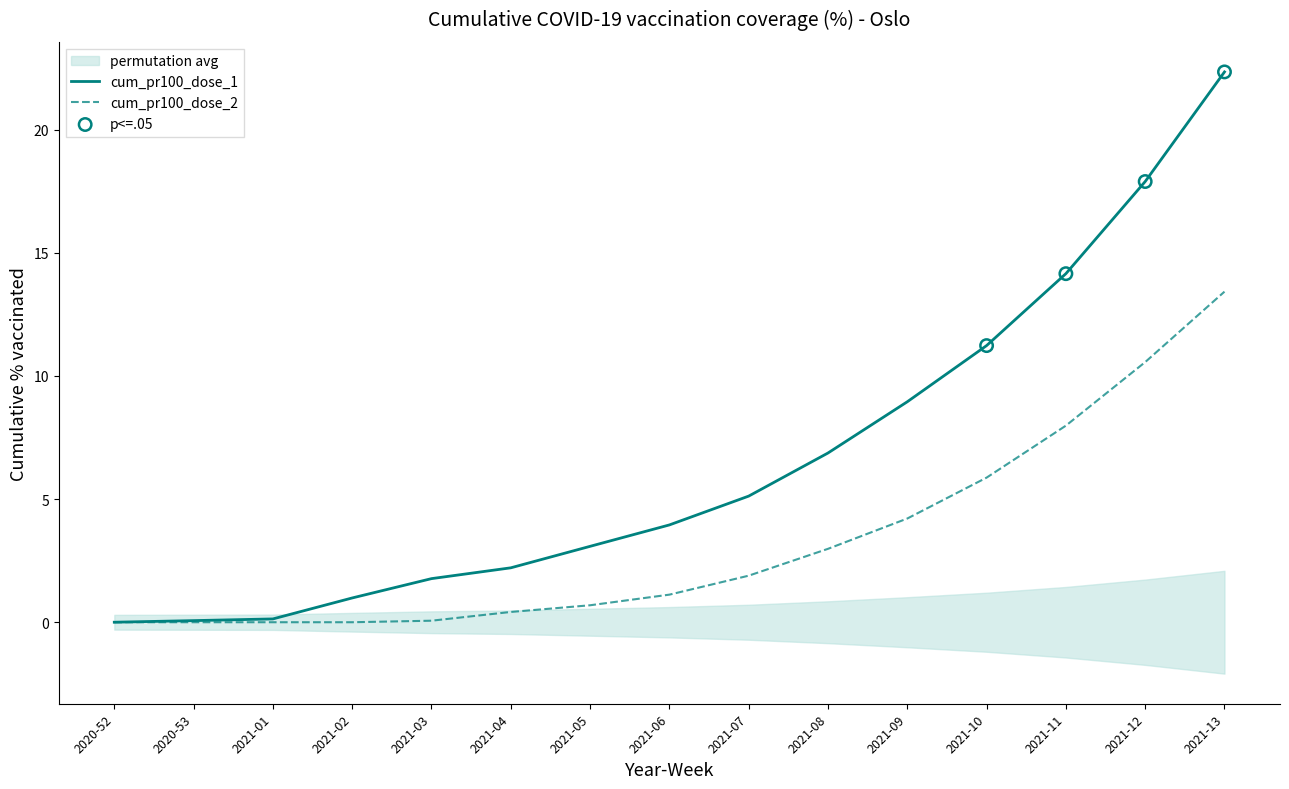

At how many categories does at least one series exceed 5?

7